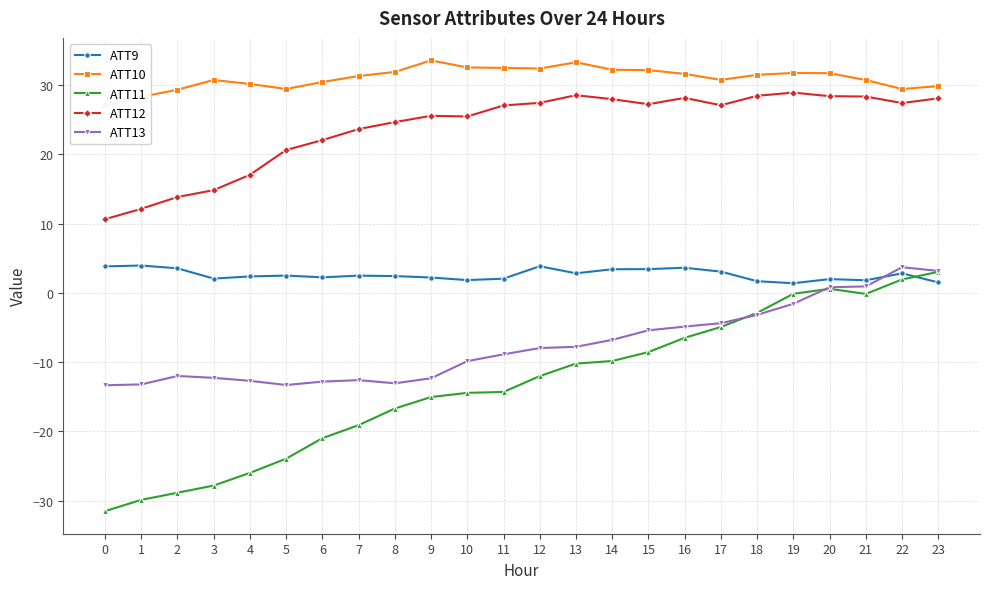

What is the sum of all ATT10 values?

744.5